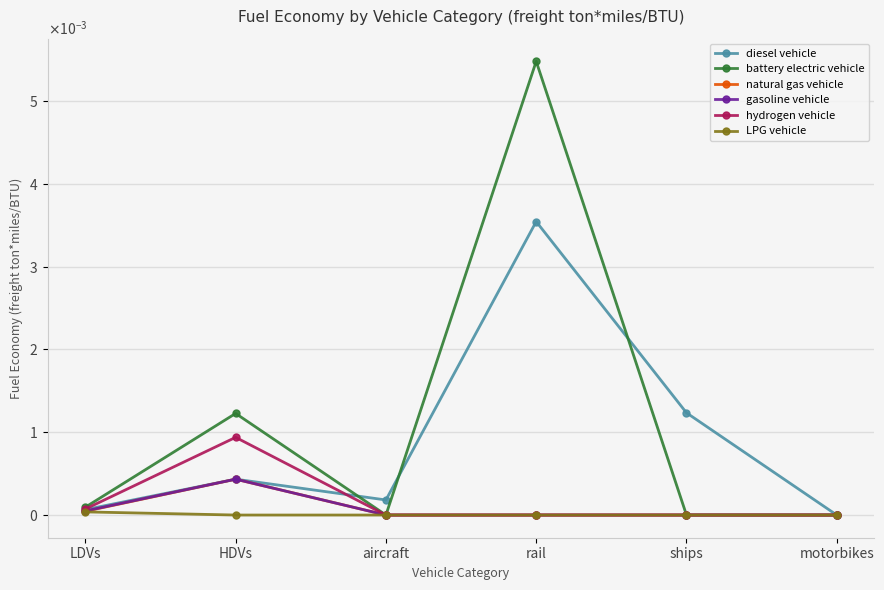

Where is the first local maximum for diesel vehicle?

HDVs